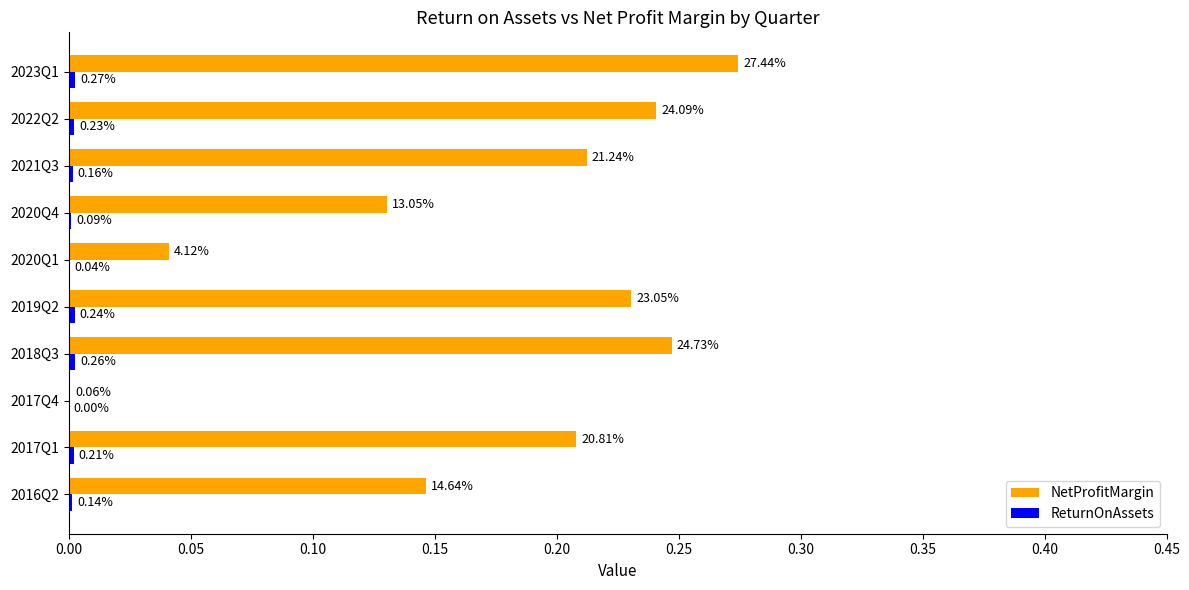

Between 2017Q4 and 2020Q4, which series saw the biggest shift?

NetProfitMargin